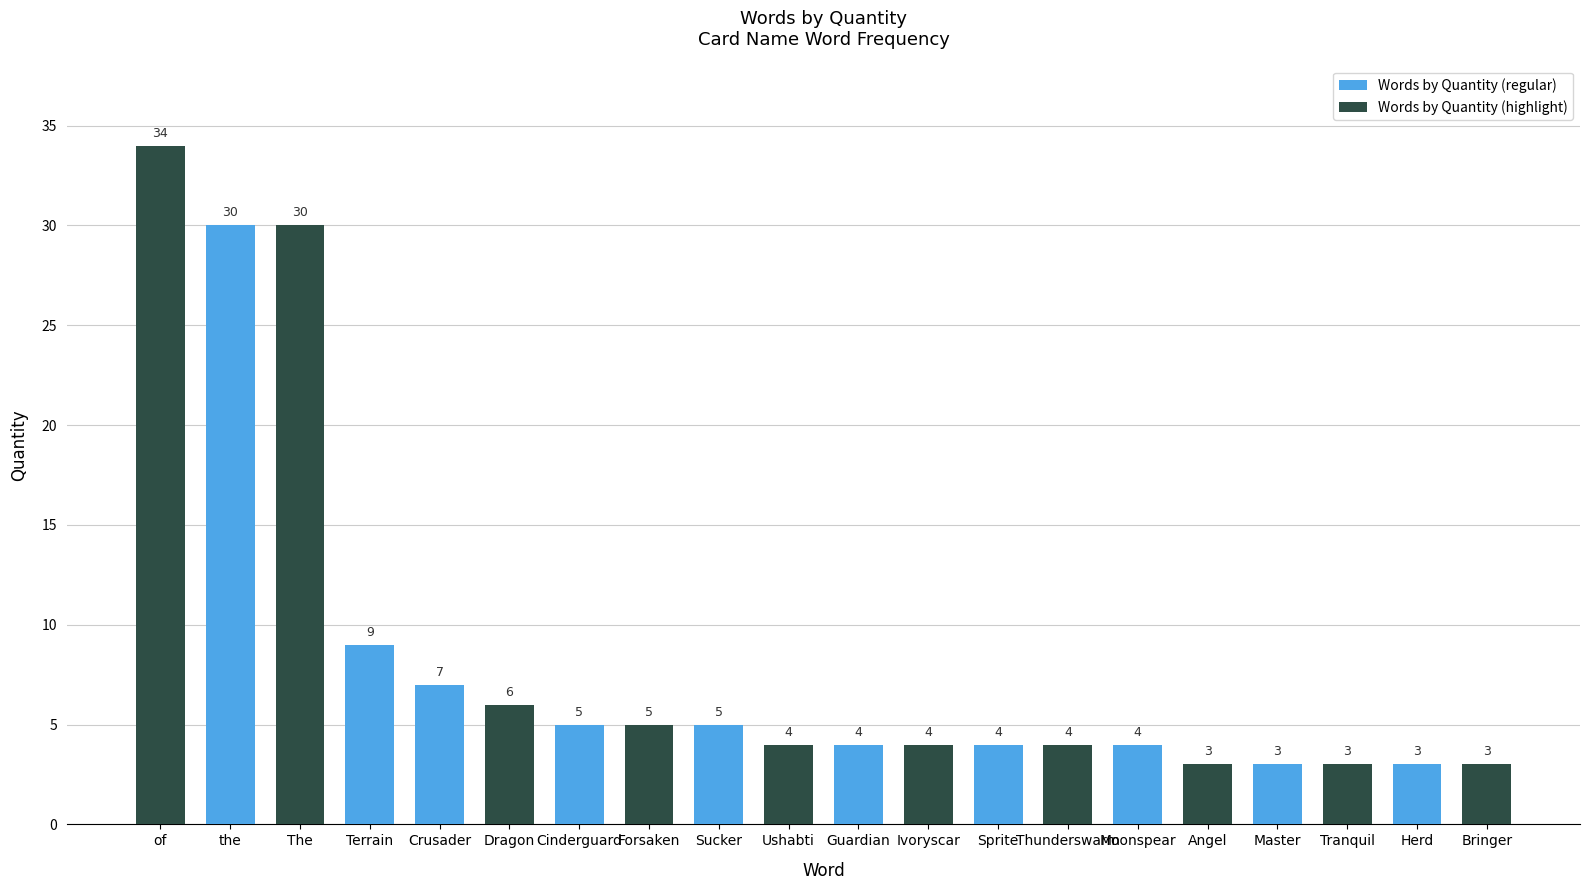

How many bars are there in each group?

2